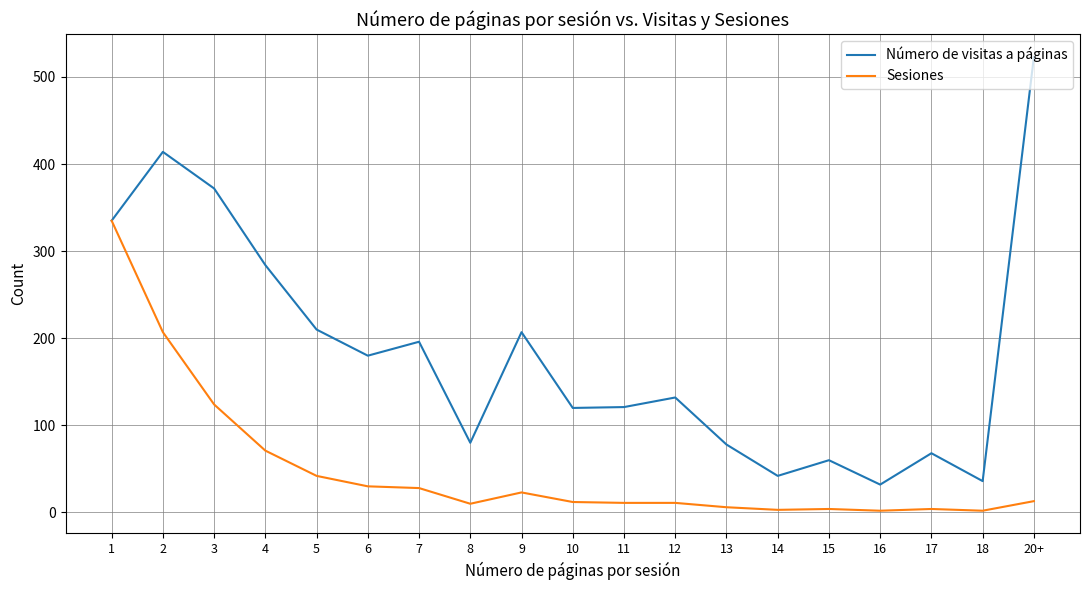

What is the greatest value displayed?

523